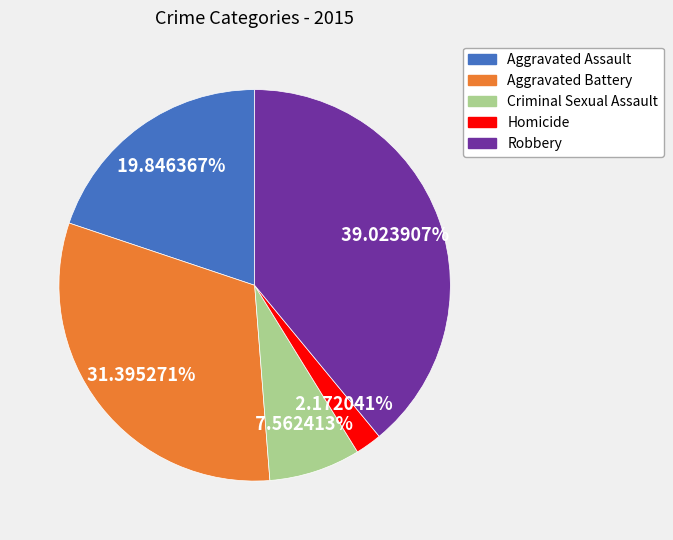

How many segments does this pie chart have?

5